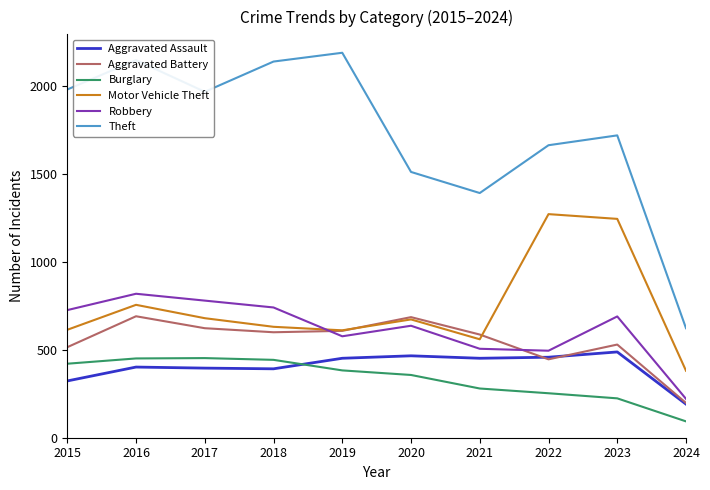

List the series in order of their peak value, highest first.

Theft, Motor Vehicle Theft, Robbery, Aggravated Battery, Aggravated Assault, Burglary